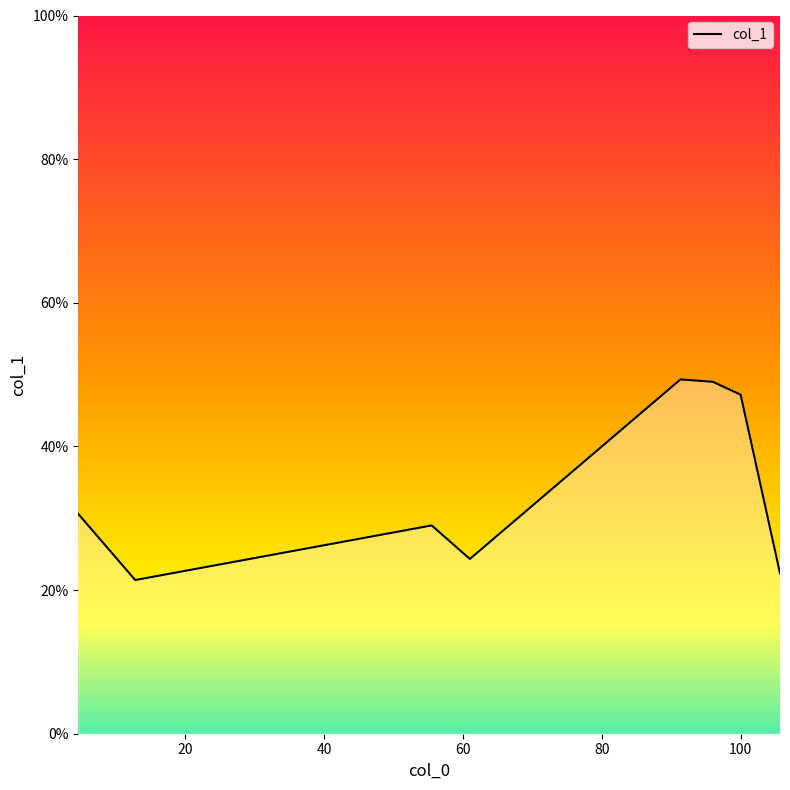

True or false: there are more than 1 points higher than both neighbors.

True